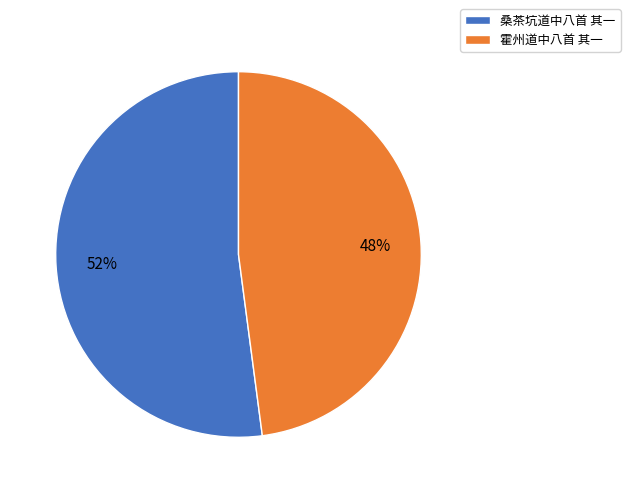

How many slices are in this pie chart?

2